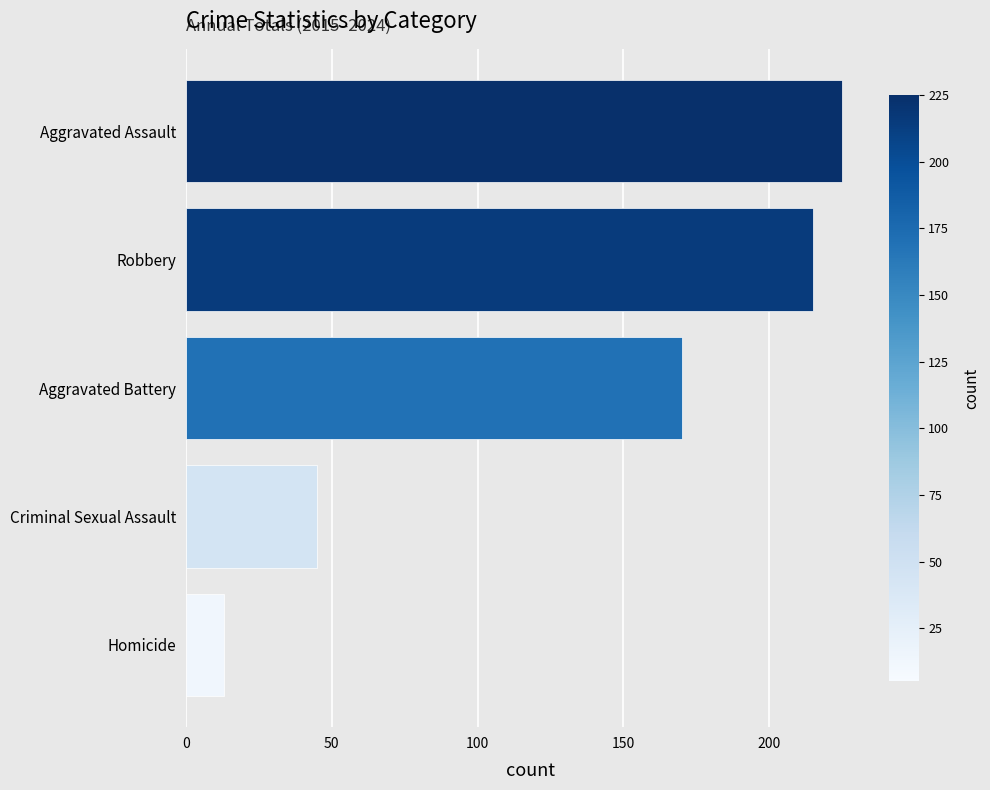

Rank the categories by value from highest to lowest.

Aggravated Assault, Robbery, Aggravated Battery, Criminal Sexual Assault, Homicide